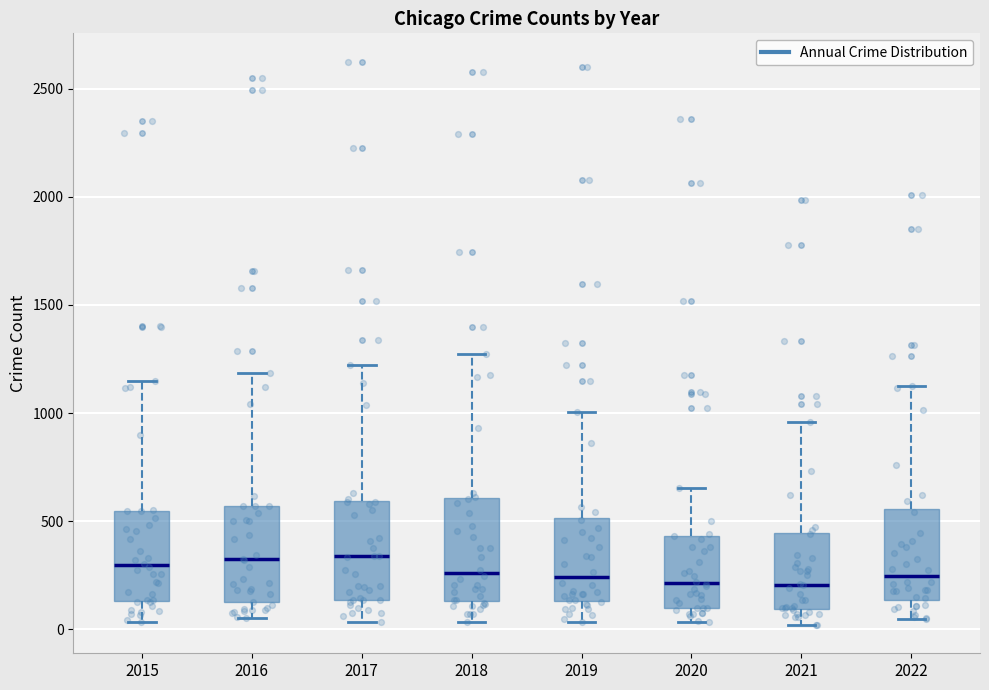

Reading left to right, transcribe this box plot: for each box, give where its median line is, the range the box spans, and where its two whiskers end, as read against the y-axis. The values are not printed on the chart, so give them approximately, as read against the axis.

2015: median 300, box 150 to 550, whiskers 50 to 1150
2016: median 300, box 100 to 550, whiskers 50 to 1200
2017: median 350, box 150 to 600, whiskers 50 to 1200
2018: median 250, box 150 to 600, whiskers 50 to 1250
2019: median 250, box 150 to 500, whiskers 50 to 1000
2020: median 200, box 100 to 450, whiskers 50 to 650
2021: median 200, box 100 to 450, whiskers 0 to 950
2022: median 250, box 150 to 550, whiskers 50 to 1150